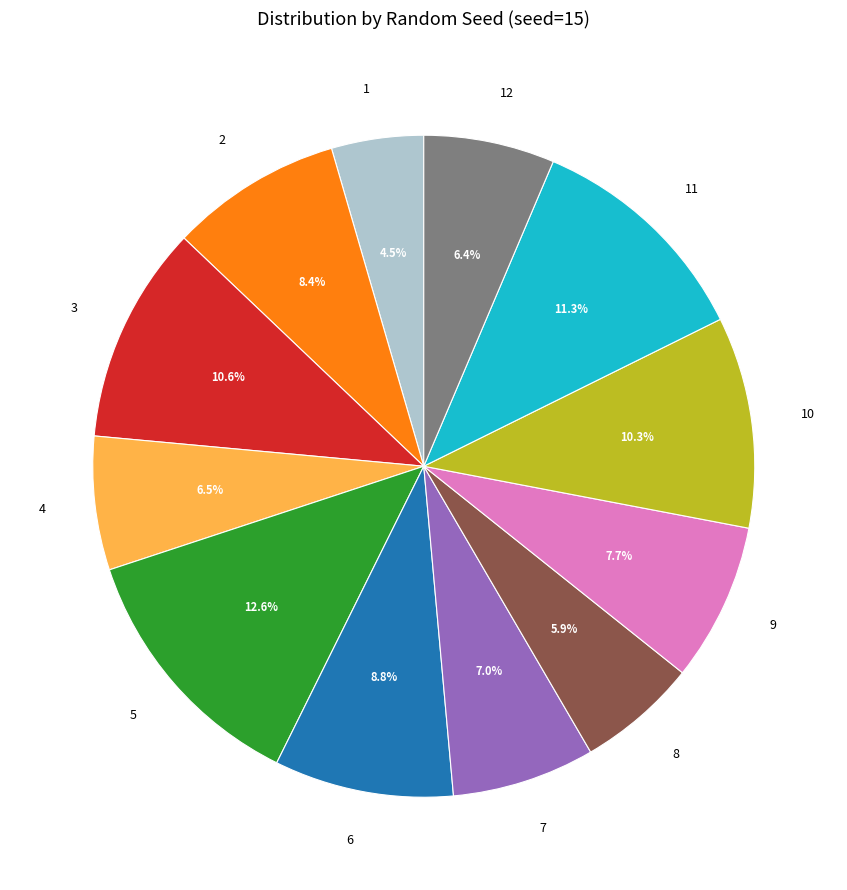

Which category has the smallest portion of the pie?

1